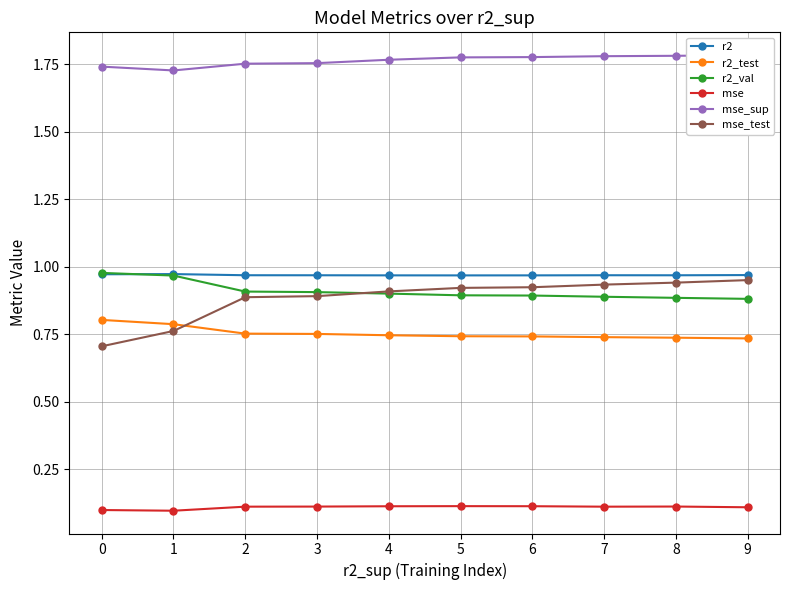

At which category is the sum across all series the highest?

9